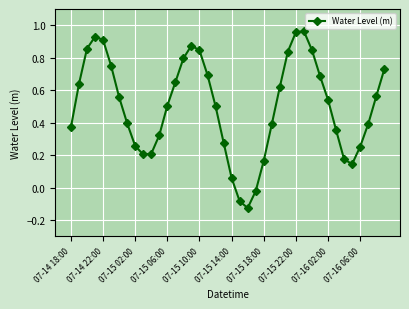

How many points are higher than both their immediate neighbors (excluding endpoints)?

3